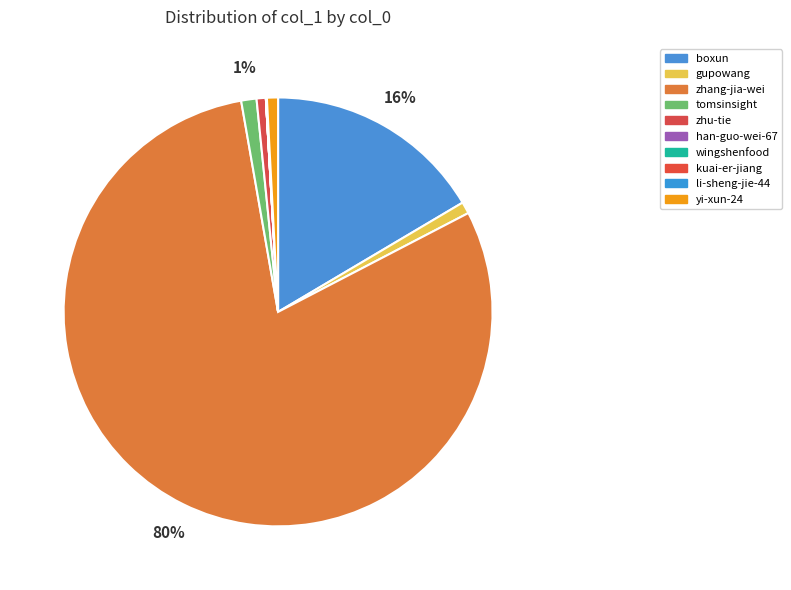

Is it true that kuai-er-jiang is 0% of the pie?

True